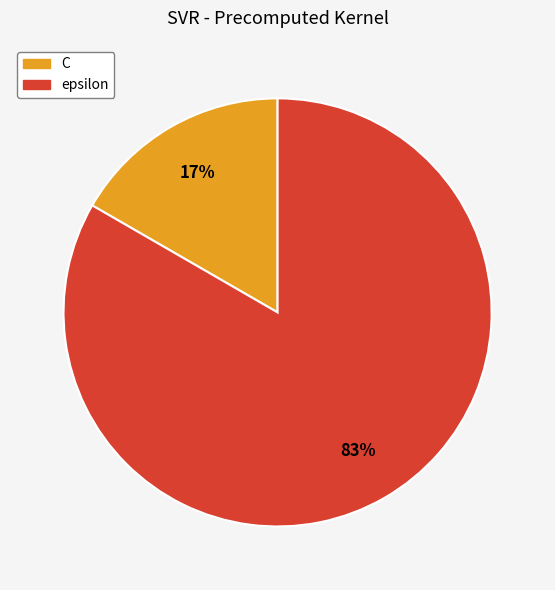

Which category has the smallest portion of the pie?

C